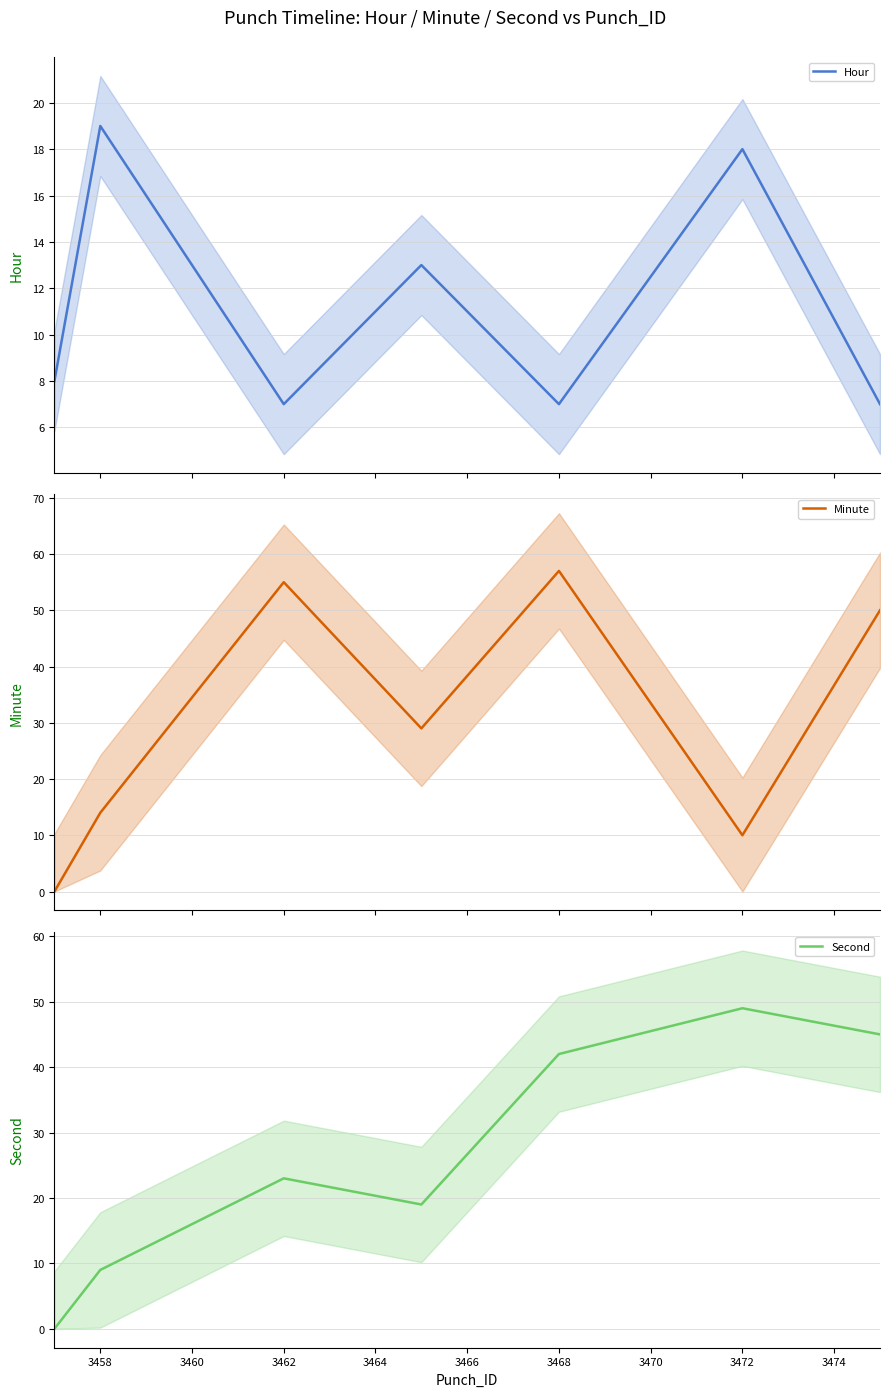

How many values in Second are above zero?

6